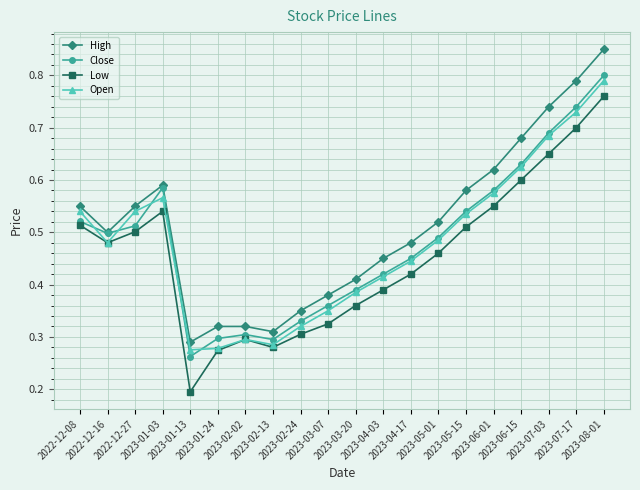

At which label does Close reach its minimum?

2023-01-13